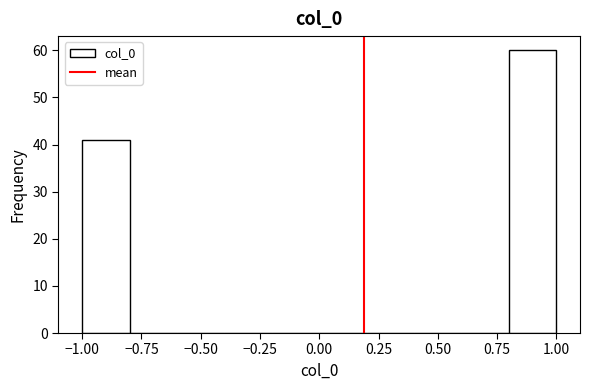

How tall is the bar that spans 0.8 to 1.0 on the x-axis? The values are not printed on the chart, so give them approximately, as read against the axis.

60